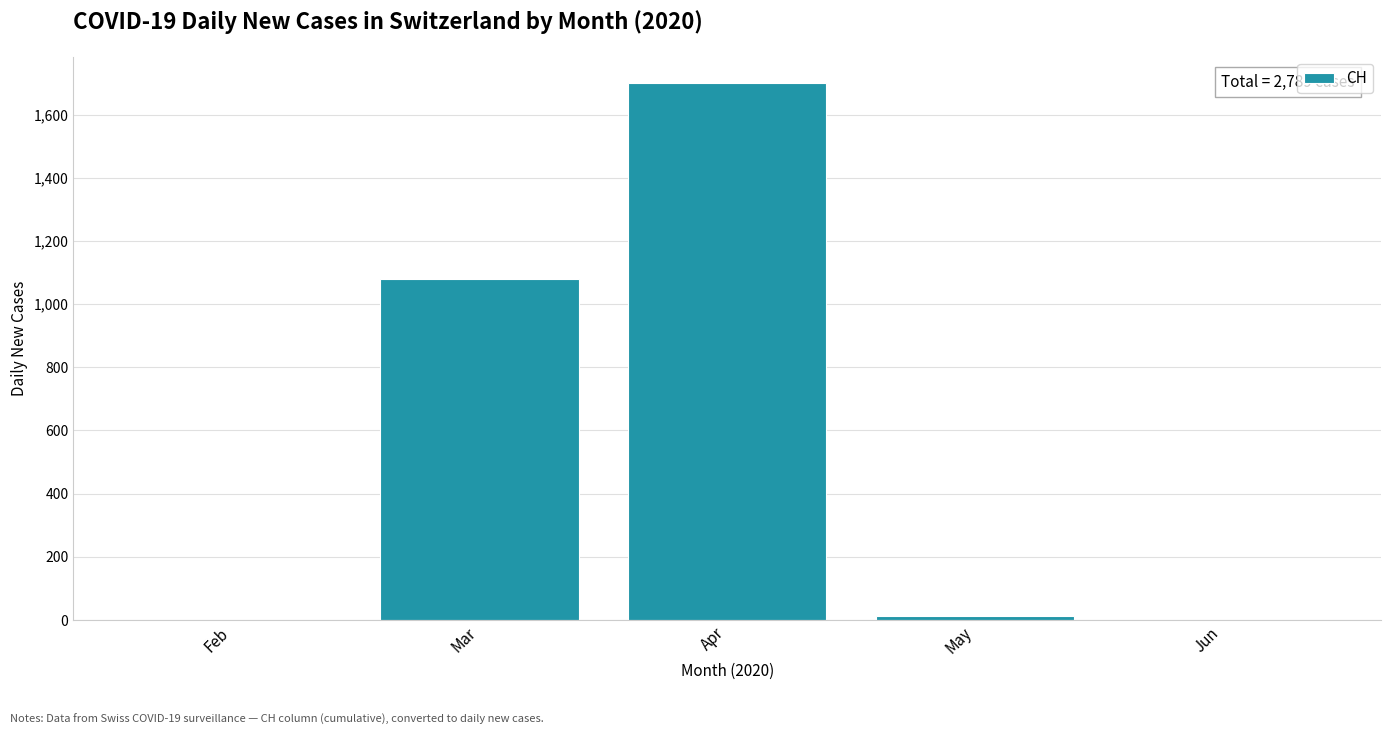

Reading left to right, transcribe all the data shown in this chart.

Feb=0	Mar=1079	Apr=1699	May=11	Jun=0